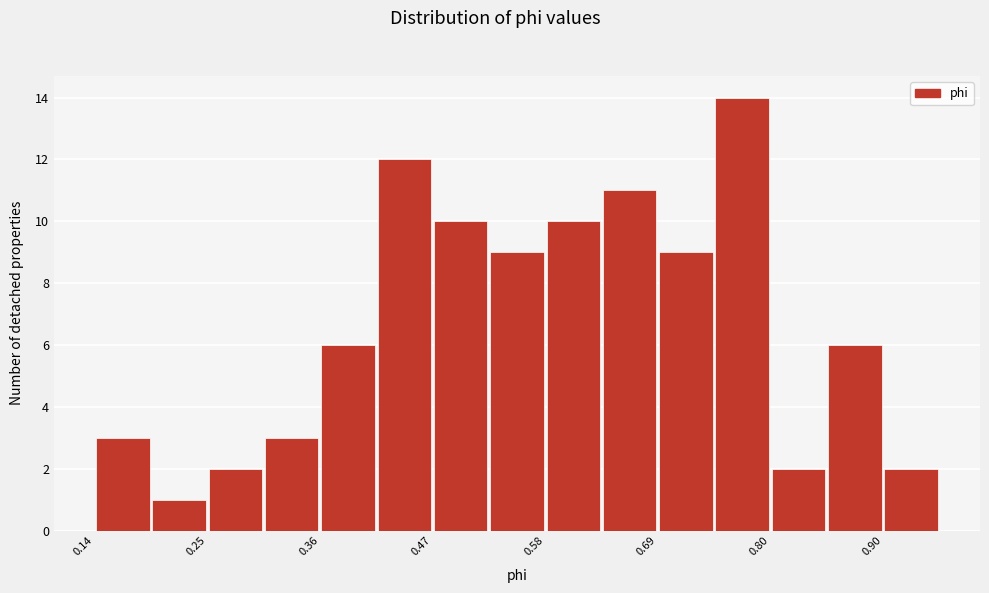

Around what value on the x-axis is the tallest bar? Give the approximate position of its centre, as read against the axis.

0.76